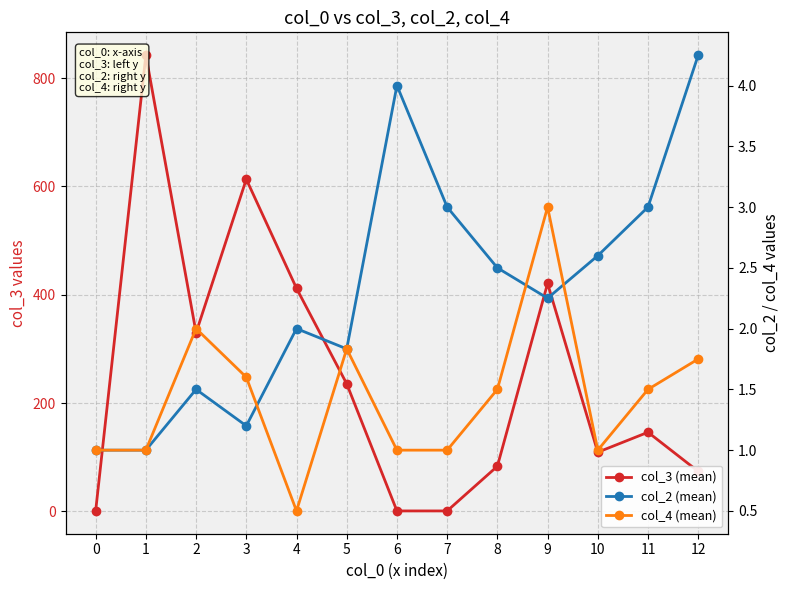

What is the value of the col_2 (mean) point at the 13th from the left?

4.2